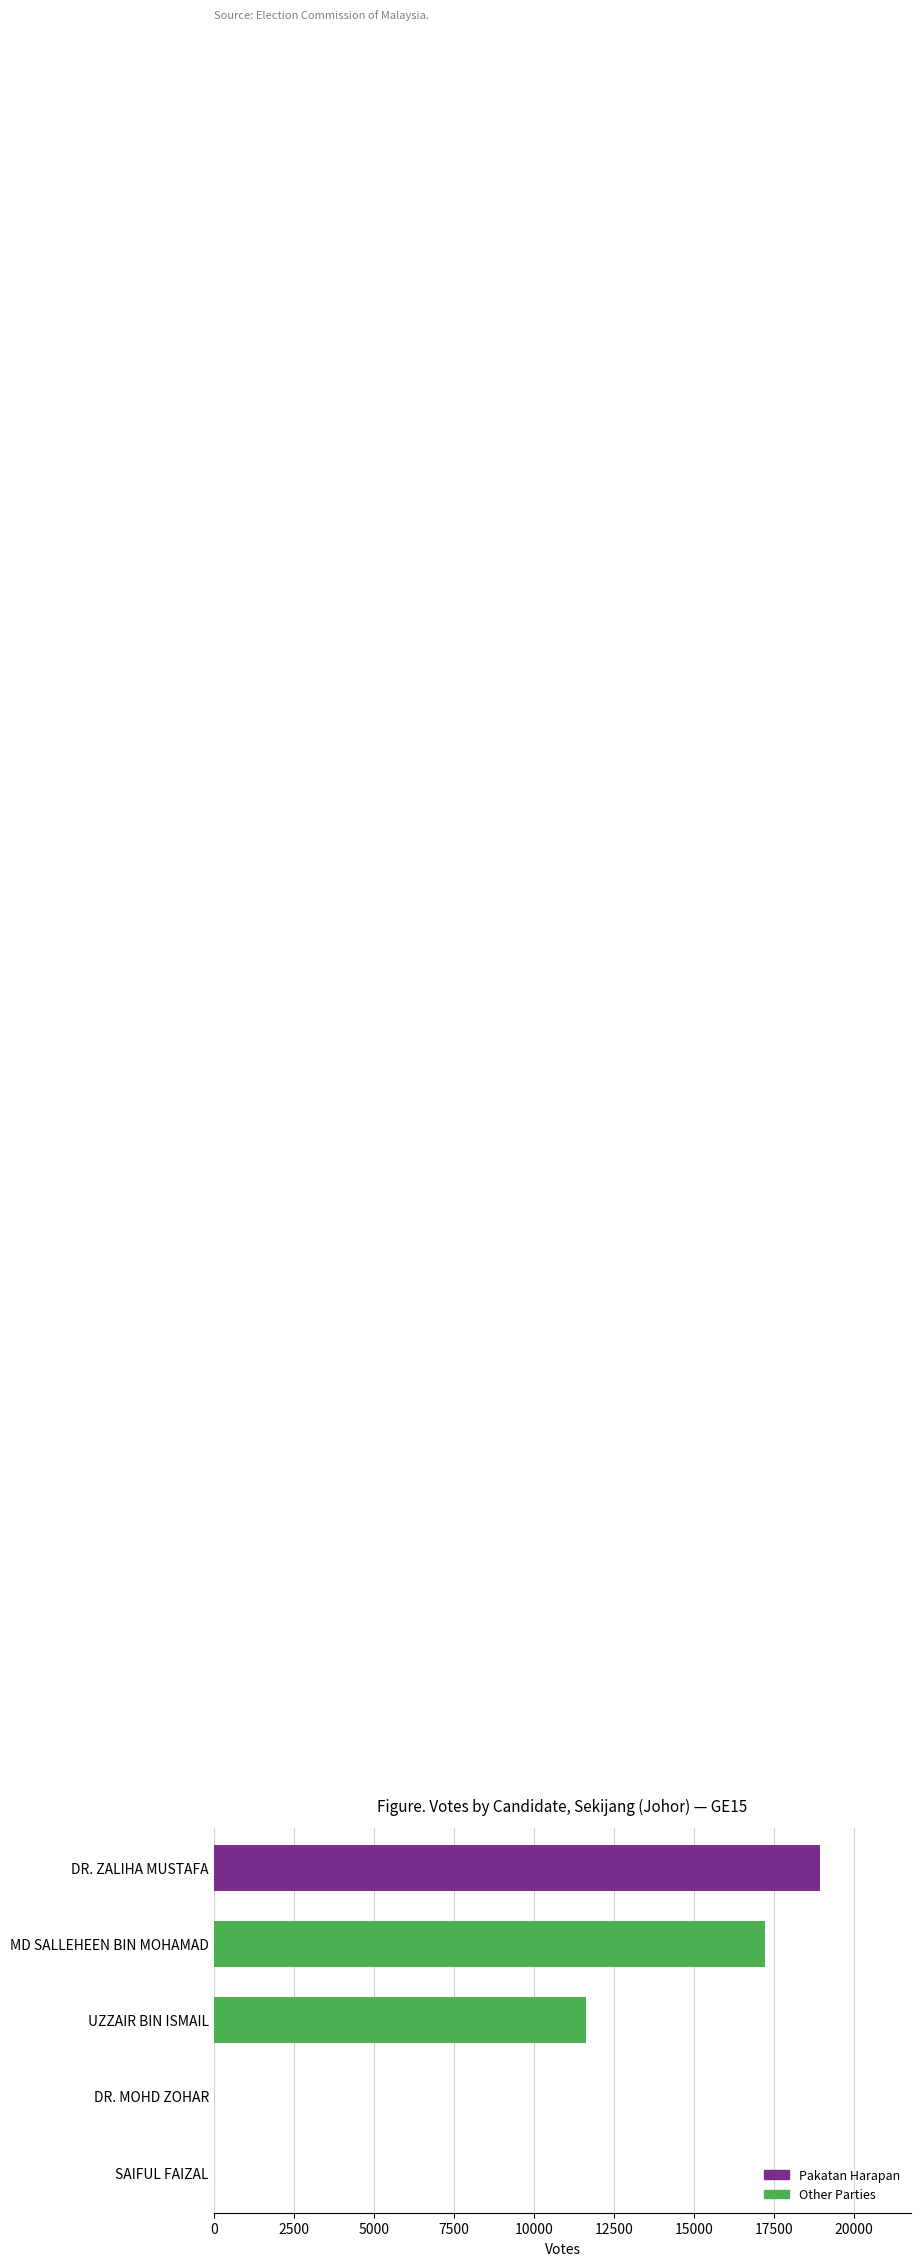

What is the change in value from MD SALLEHEEN BIN MOHAMAD to UZZAIR BIN ISMAIL?

-5595